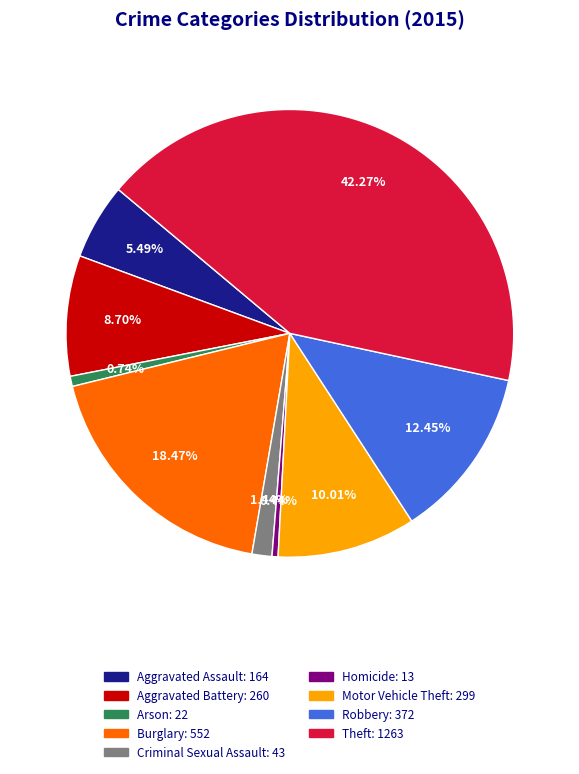

What percentage is NOT represented by Motor Vehicle Theft?

90.0%